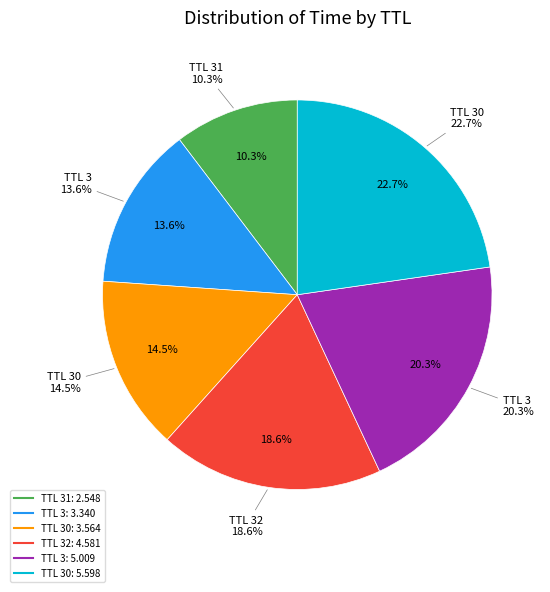

Which slice is the smallest?

31